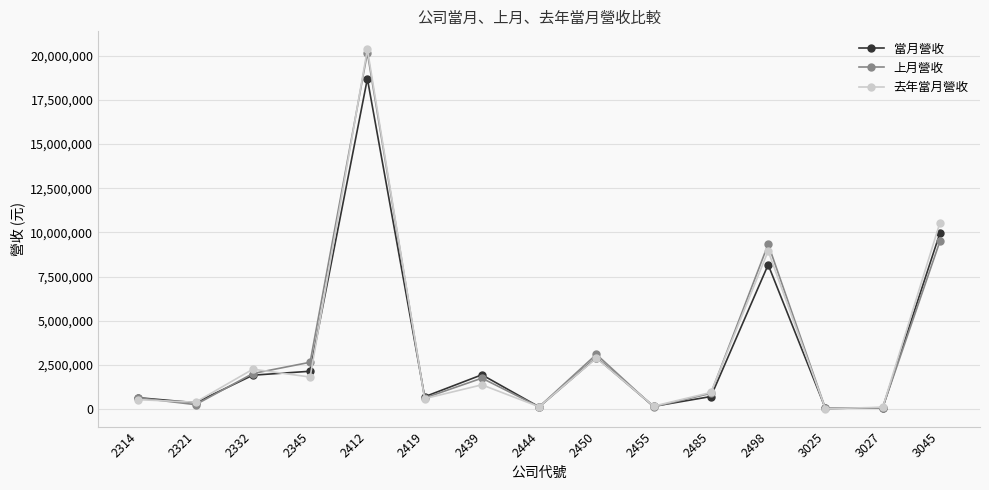

Does the chart have visible grid lines?

Yes